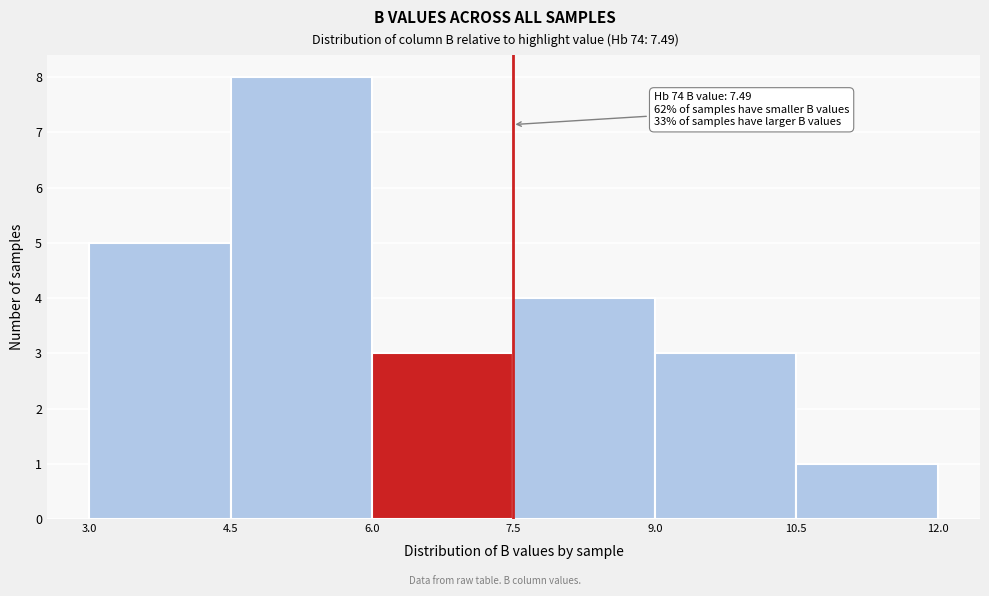

Over which range of the x-axis is the bar tallest?

4.5 to 6.0